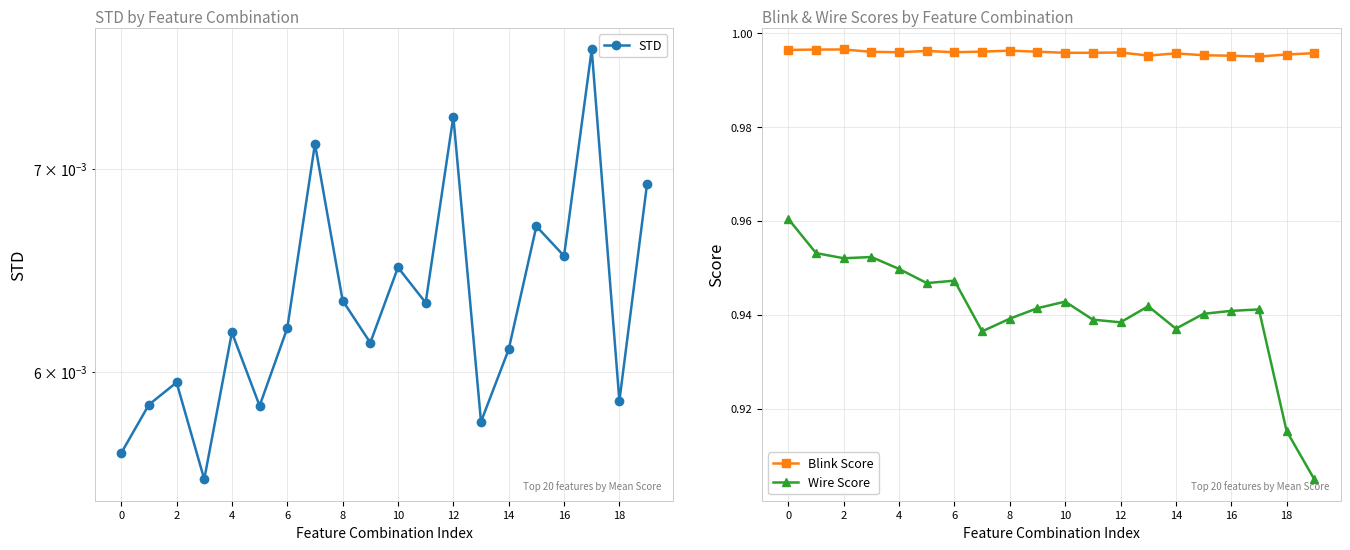

How many series are shown in this chart?

3